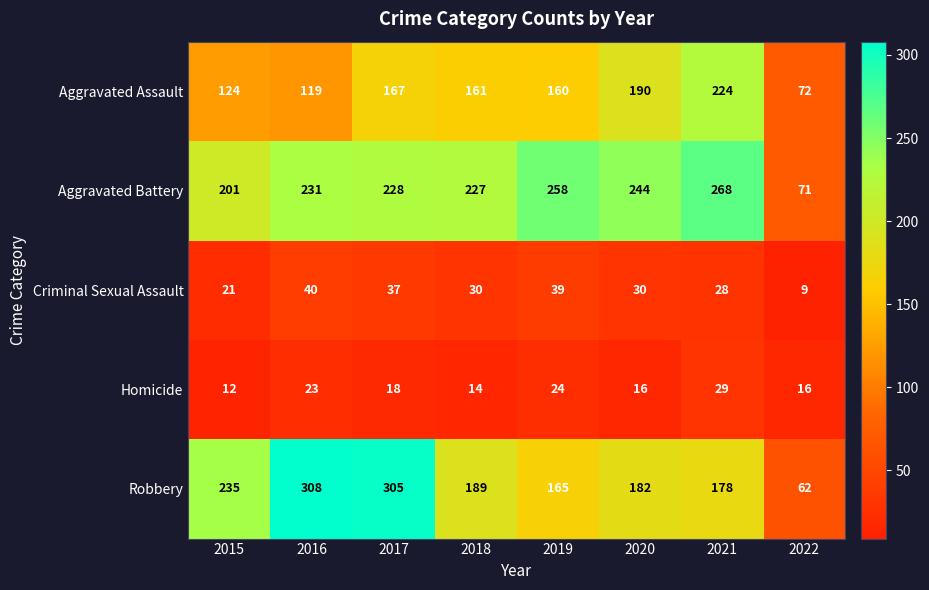

What is the difference between the maximum and minimum values in the Criminal Sexual Assault series?

31